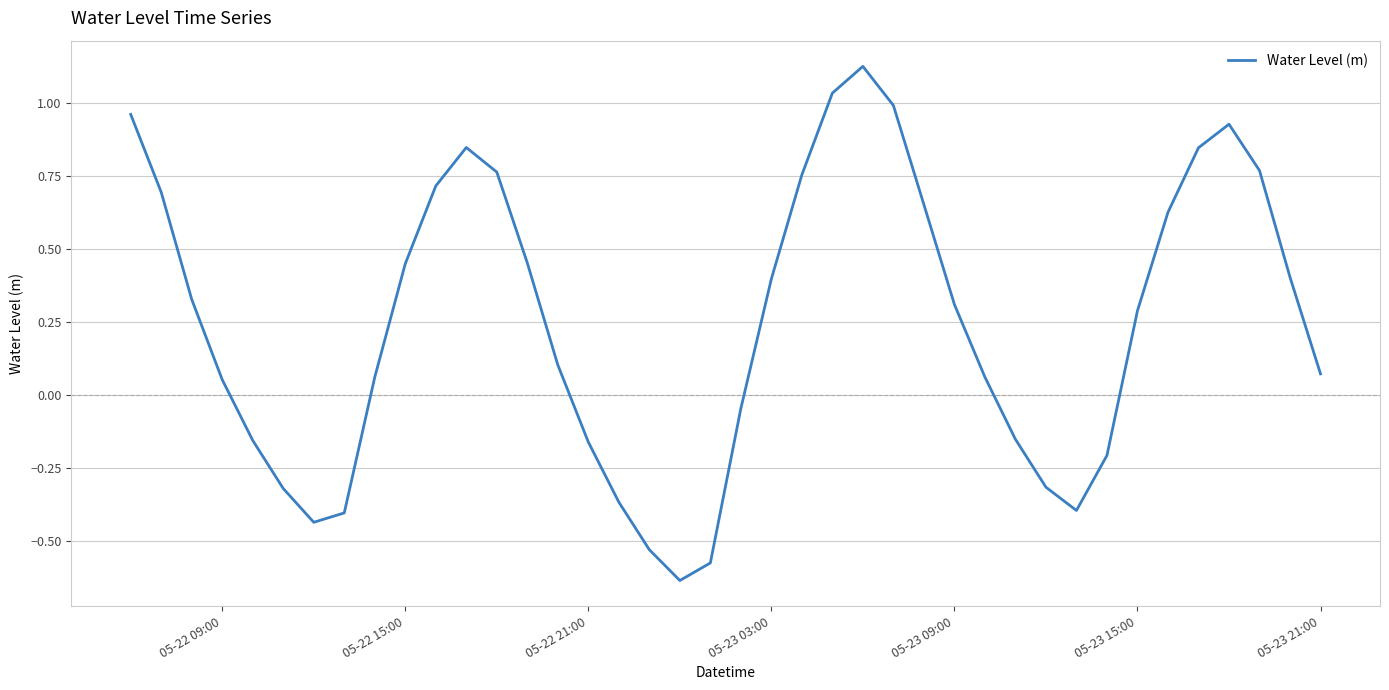

What is the difference between the maximum and minimum values?

1.8